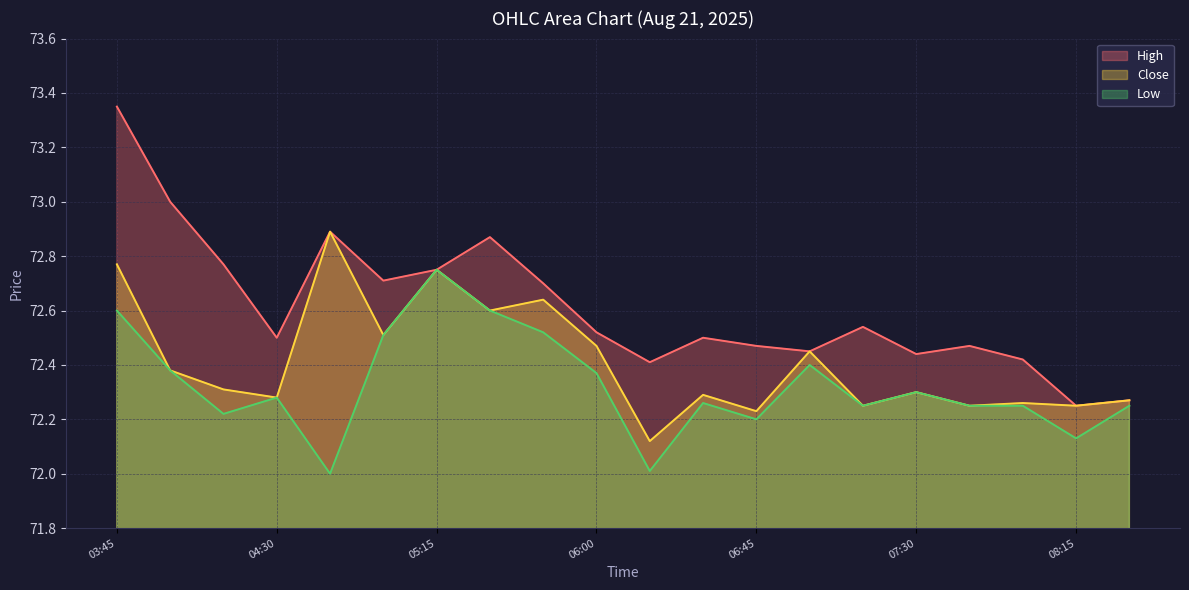

What is the difference between the High values at 2025-08-21 07:15 and 2025-08-21 05:30?

0.3